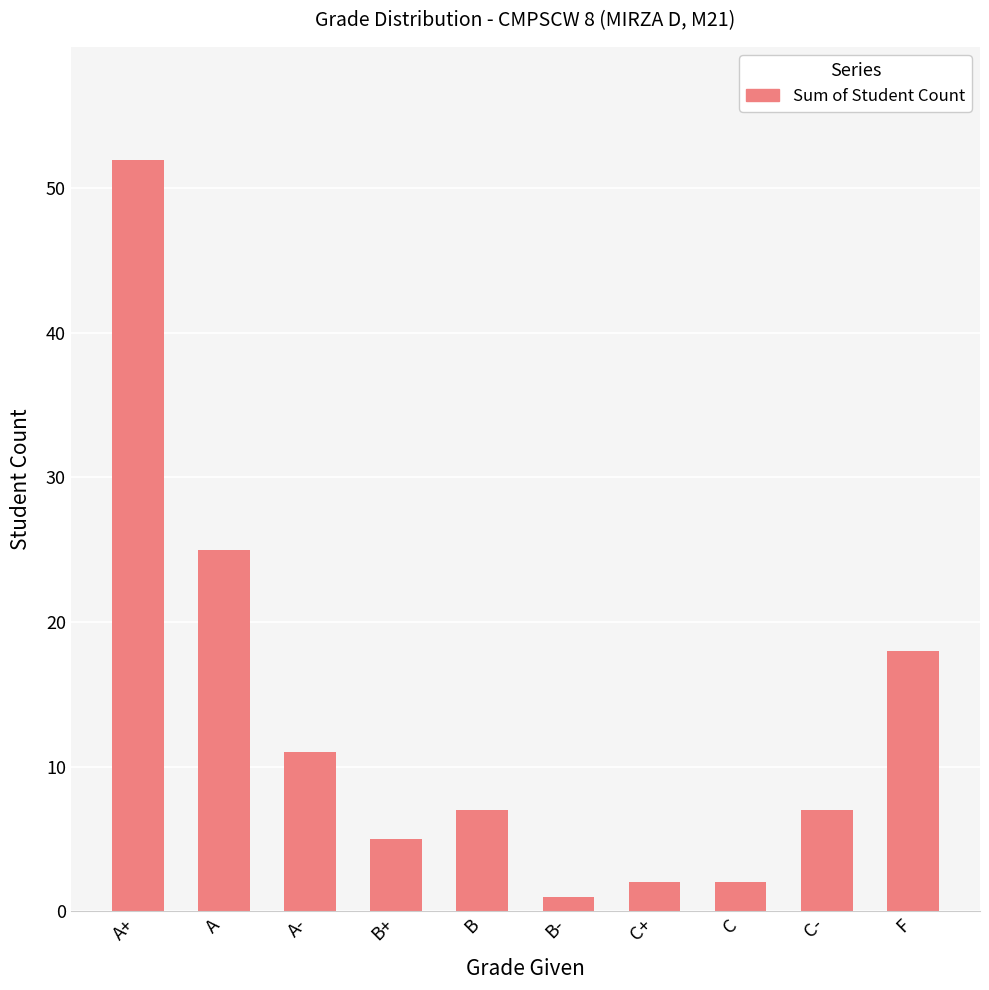

What is the maximum value shown in the chart?

52